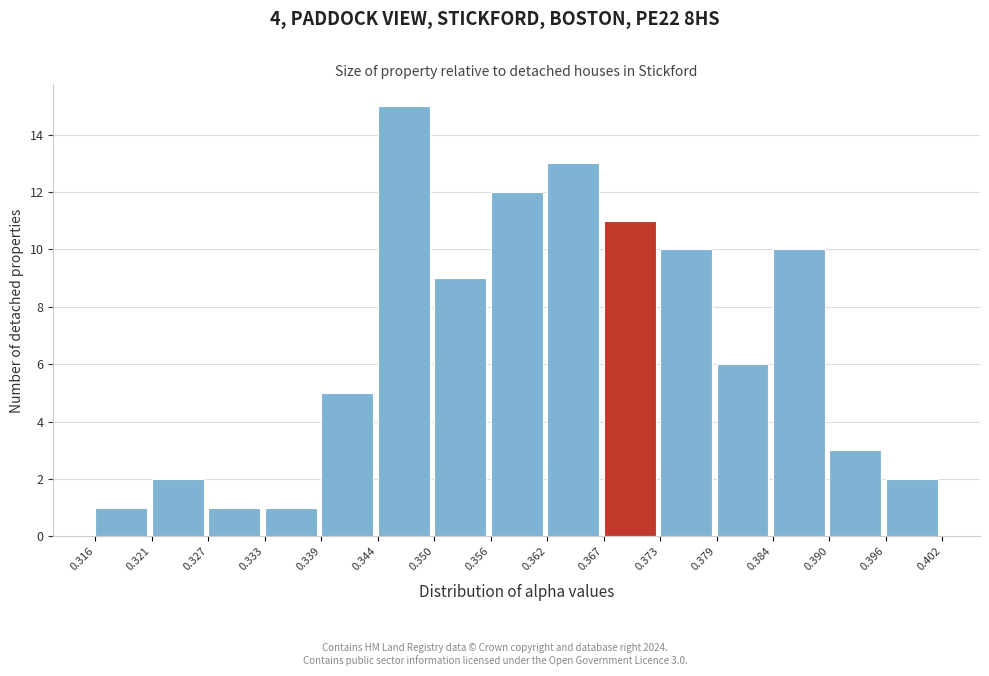

Over which range of the x-axis is the bar tallest?

0.344 to 0.350